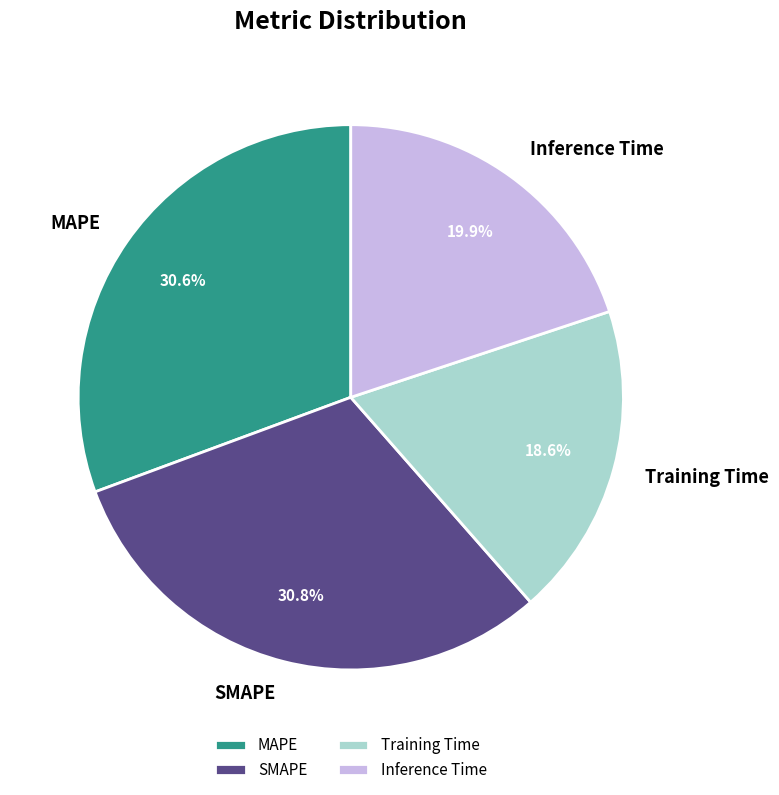

Does any single category account for the majority?

No